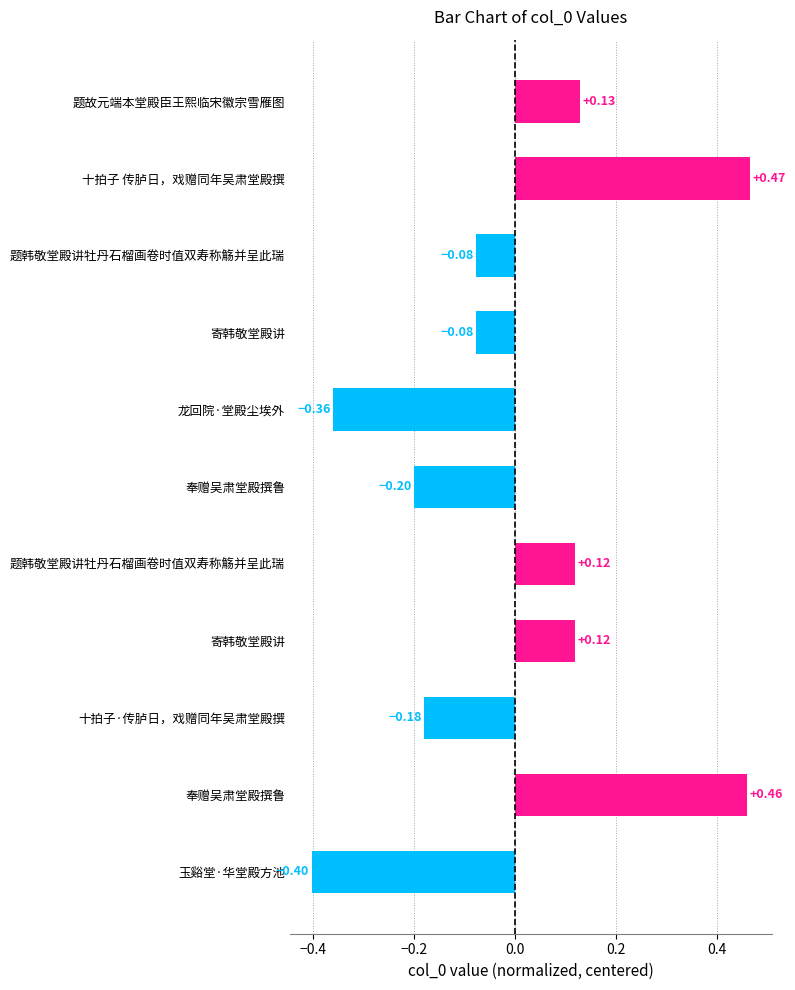

How many data points are less than 0?

6